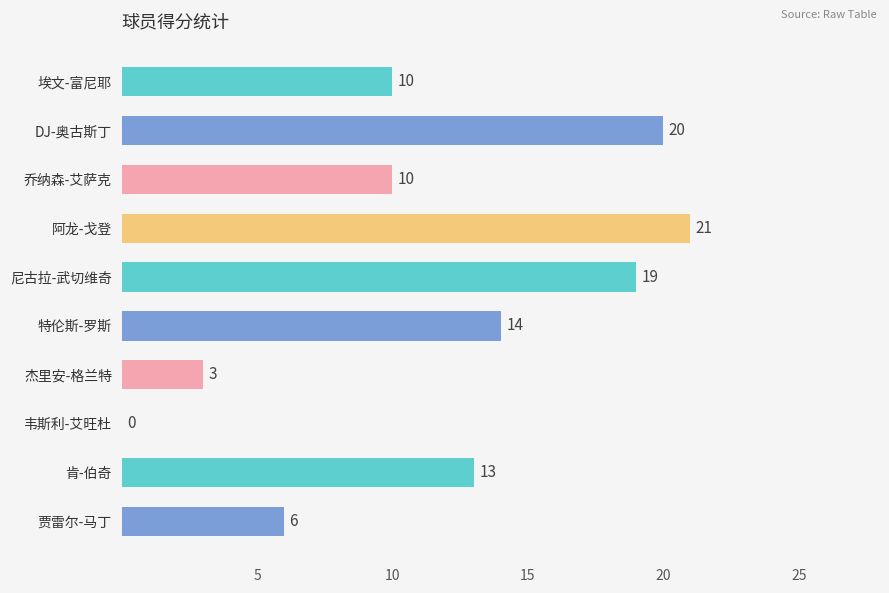

What is the sum of all values?

116